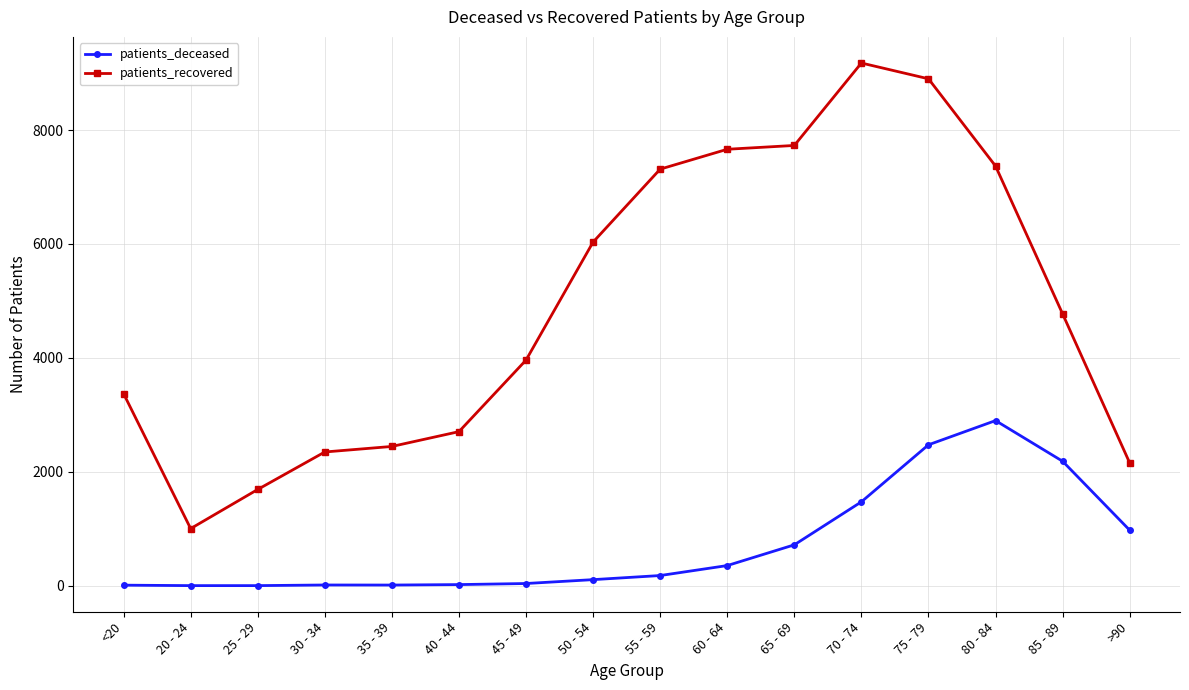

Rank the series by their average value, from lowest to highest.

patients_deceased, patients_recovered